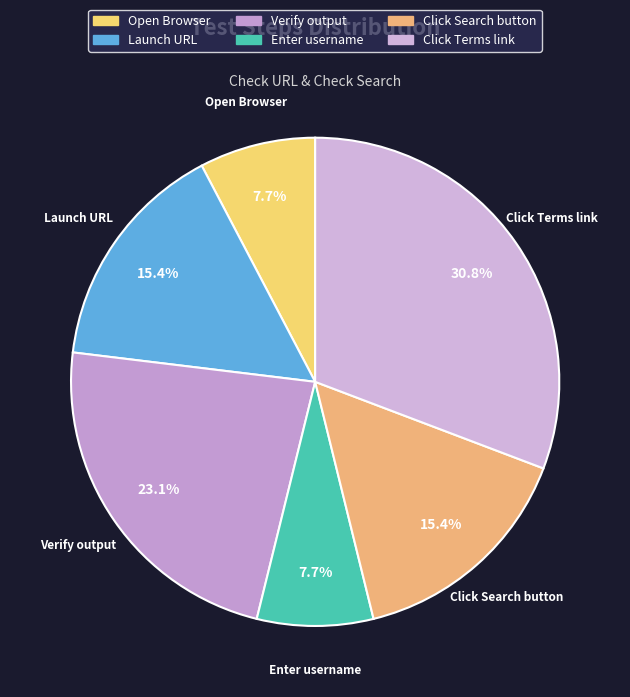

To the nearest percent, what is the average slice percentage?

17%